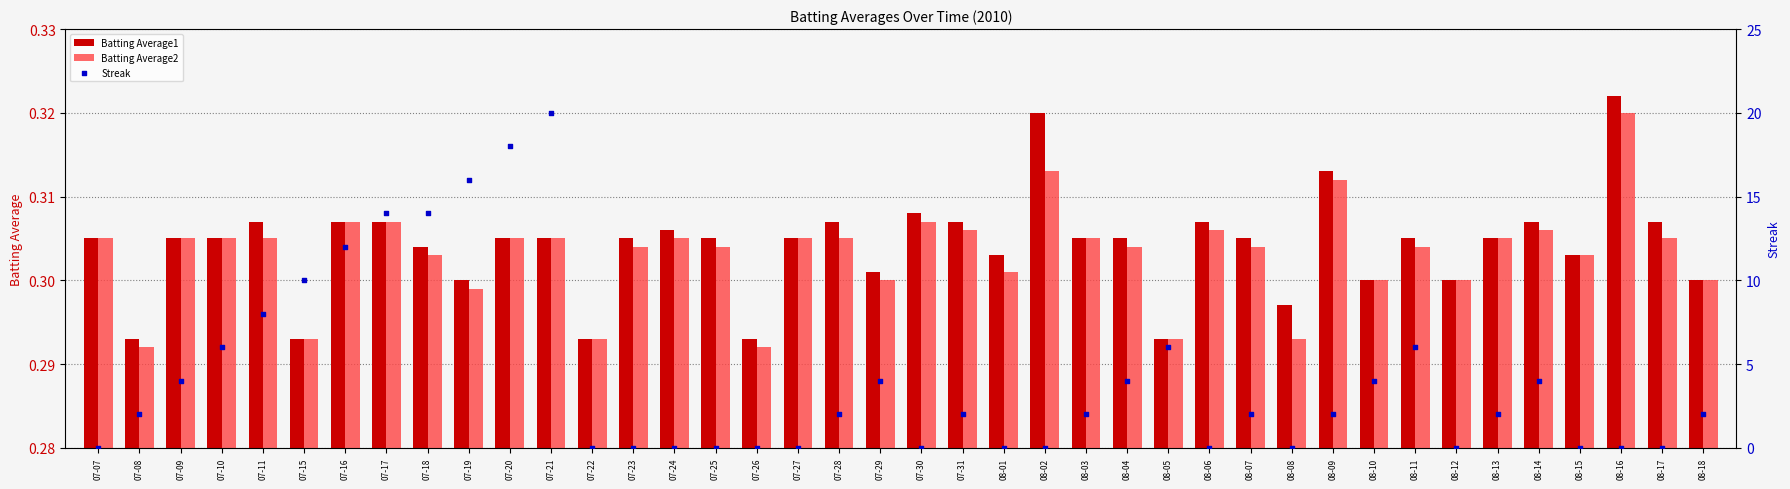

What are all the series names shown in the legend?

Batting Average1, Batting Average2, Streak